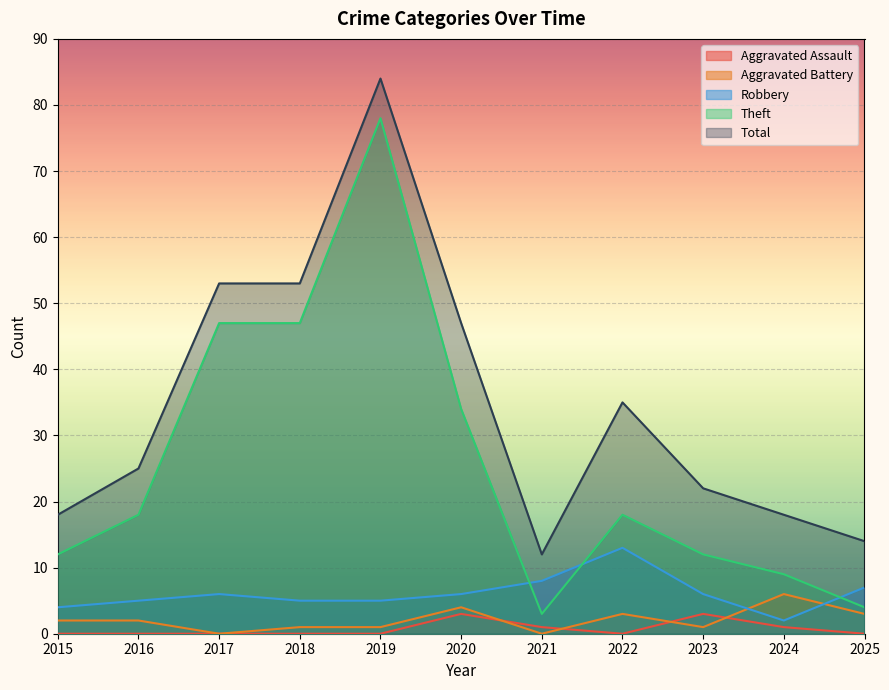

Rank the series by their maximum value, from lowest to highest.

Aggravated Assault, Aggravated Battery, Robbery, Theft, Total